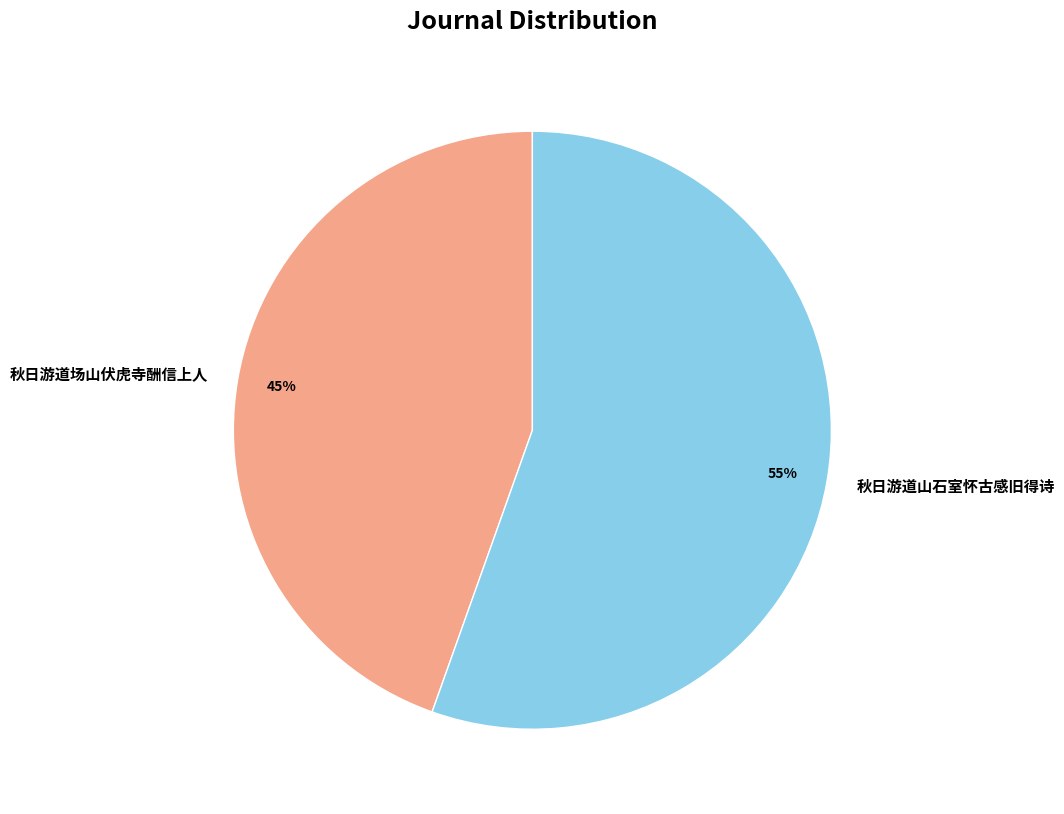

Is there a majority slice in this chart?

Yes